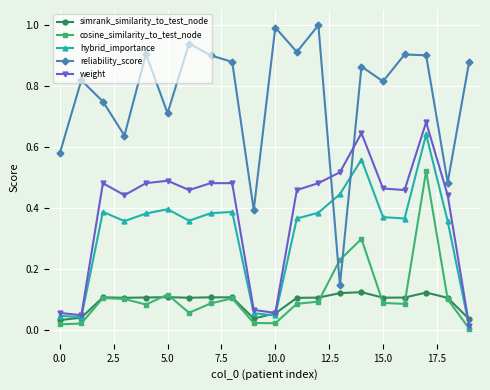

What is the maximum value shown in the chart?

1.0